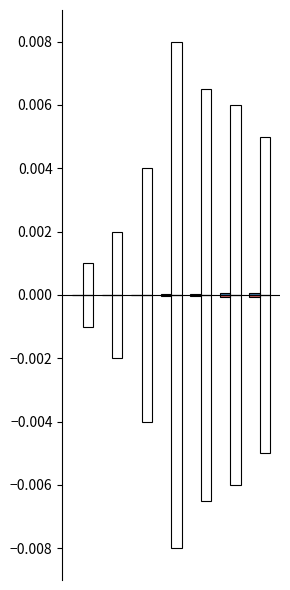

True or false: time_negative has a value of -0.0 at 1.

False